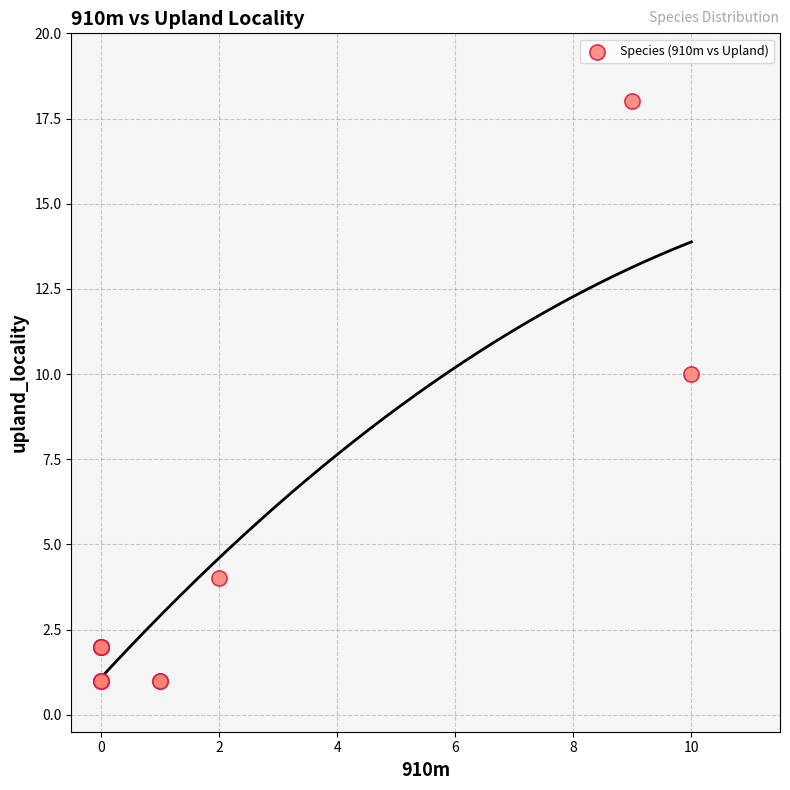

What Y value in the scatter plot is closest to 9?

10